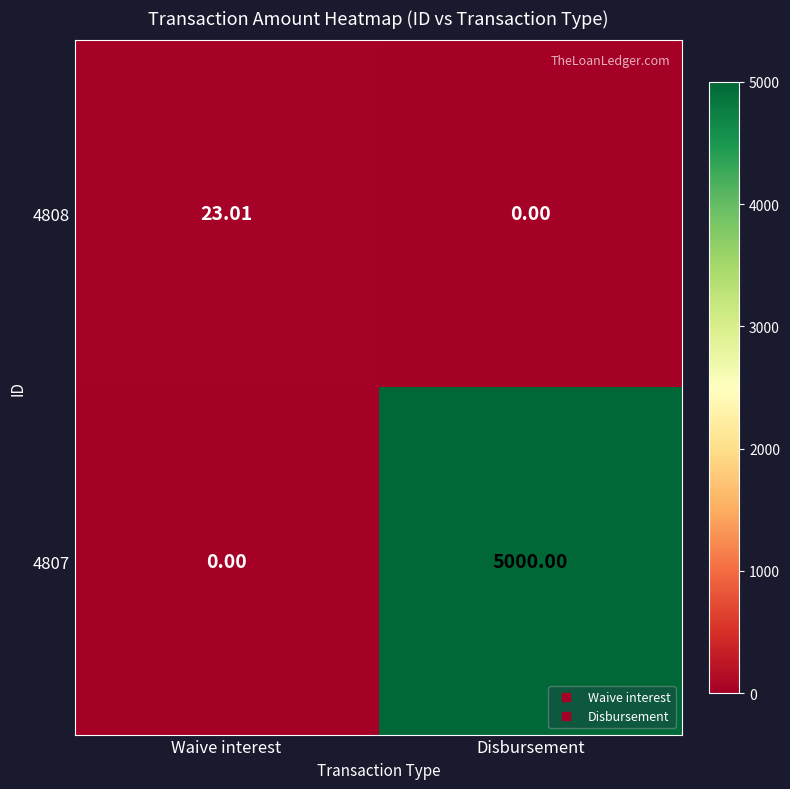

Rank the categories by 4808 value from lowest to highest.

Disbursement, Waive interest